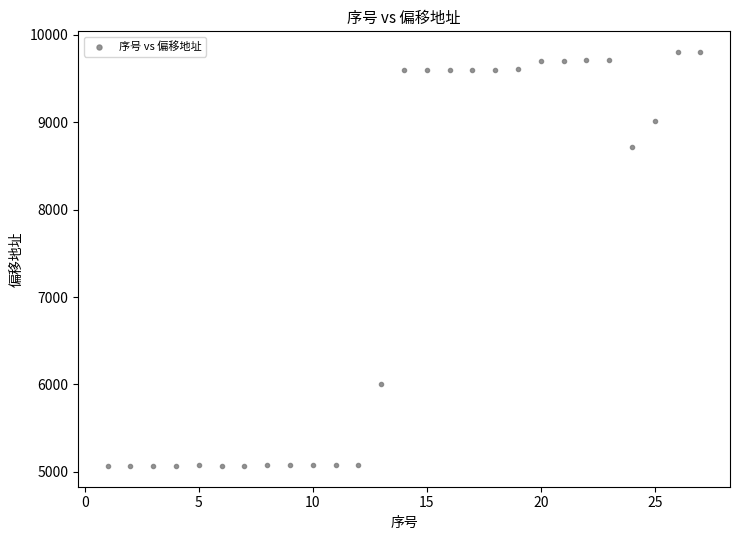

What Y value in the scatter plot is closest to 7435?

8712